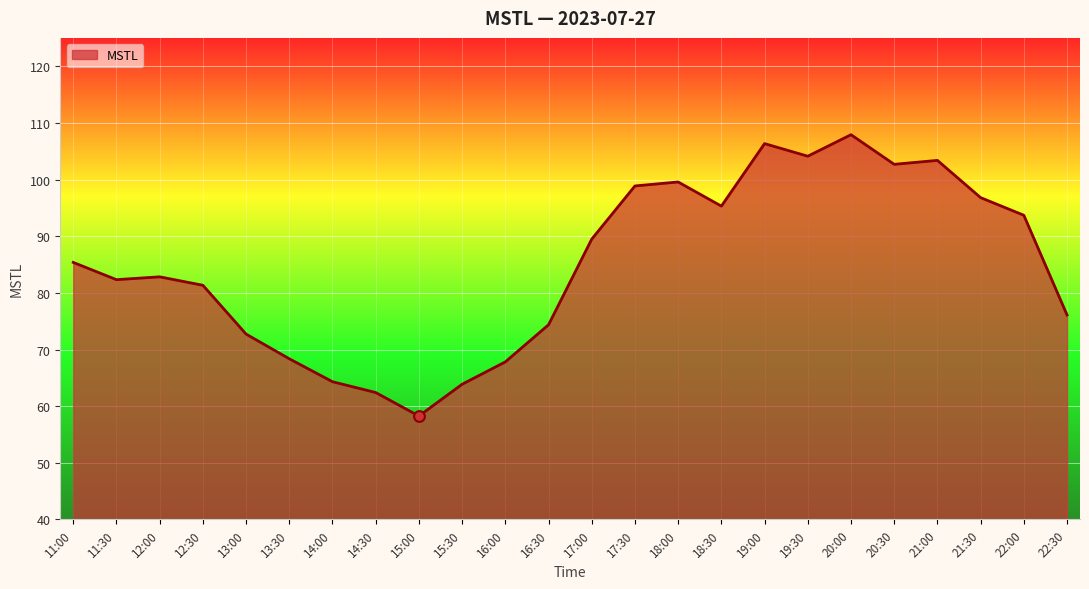

What is the change in value from 15:30 to 17:00?

+25.6